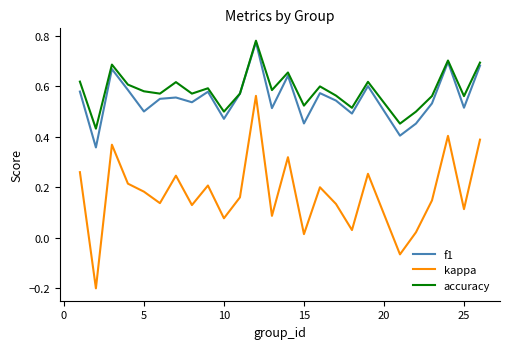

How many lines are shown in the chart?

3